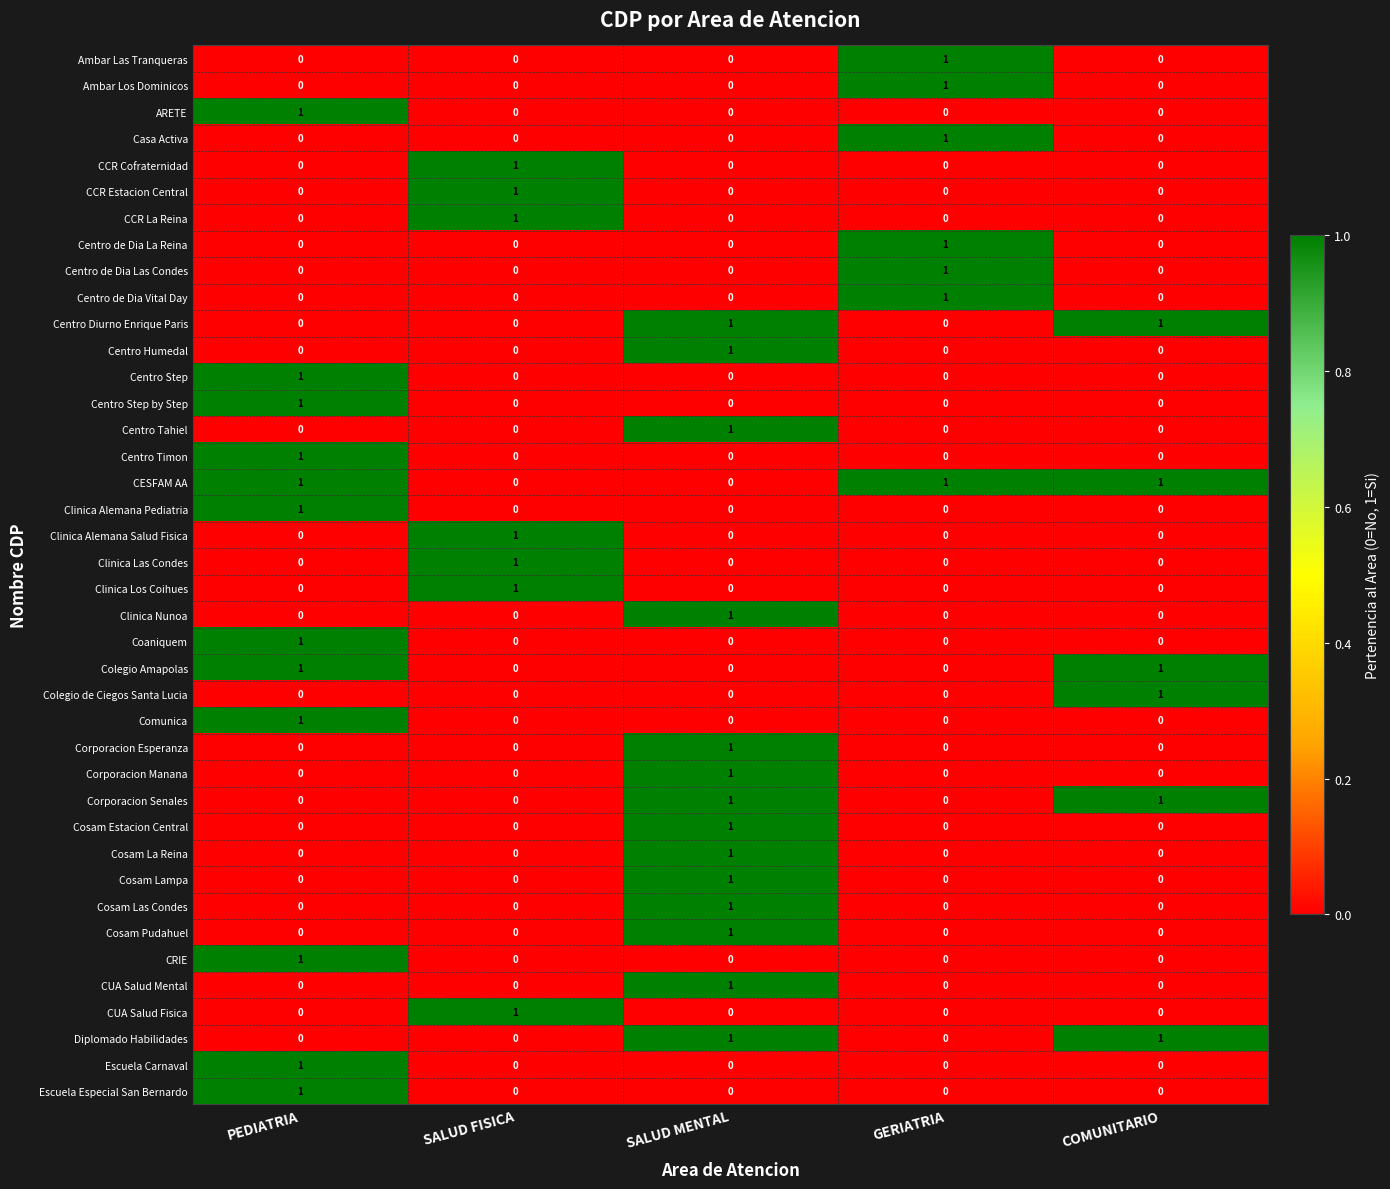

Which series has the largest total across all categories?

CESFAM AA